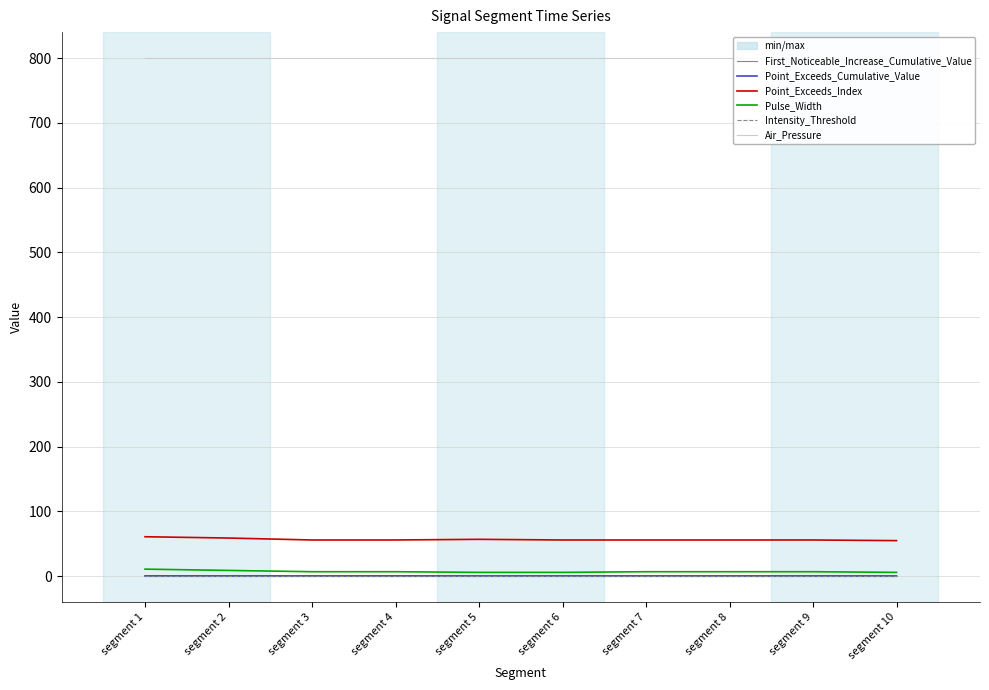

Reading left to right, list all the values displayed in this chart.

First_Noticeable_Increase_Cumulative_Value: 0.1	0.1	0.2	0.1	0.3	0.1	0.0	0.1	0.1	0.1
Point_Exceeds_Cumulative_Value: 0.6	0.5	0.6	0.6	0.5	0.6	0.6	0.6	0.6	0.5
Point_Exceeds_Index: 61.0	59.0	56.0	56.0	57.0	56.0	56.0	56.0	56.0	55.0
Pulse_Width: 11.0	9.0	7.0	7.0	6.0	6.0	7.0	7.0	7.0	6.0
Intensity_Threshold: 0.5	0.5	0.5	0.5	0.5	0.5	0.5	0.5	0.5	0.5
Air_Pressure: 800.0	800.0	800.0	800.0	800.0	800.0	800.0	800.0	800.0	800.0